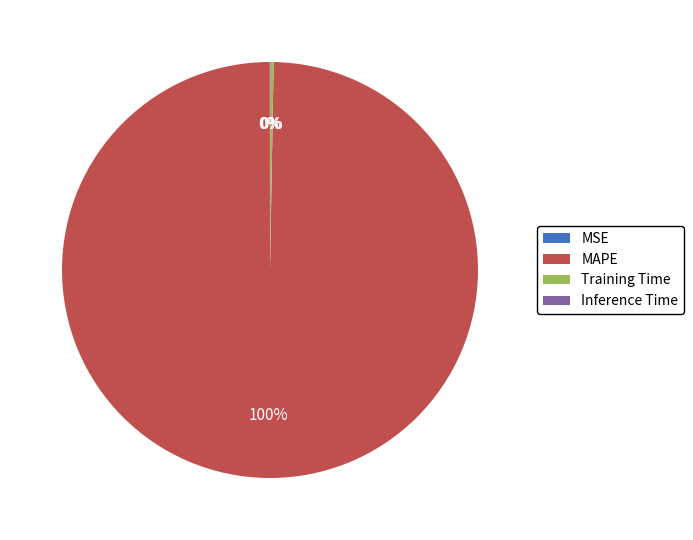

Which category has the biggest portion of the pie?

MAPE